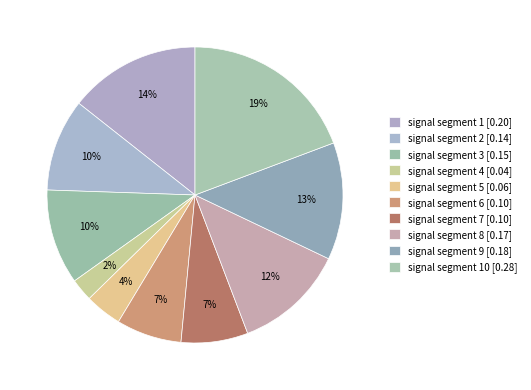

Is there a majority slice in this chart?

No